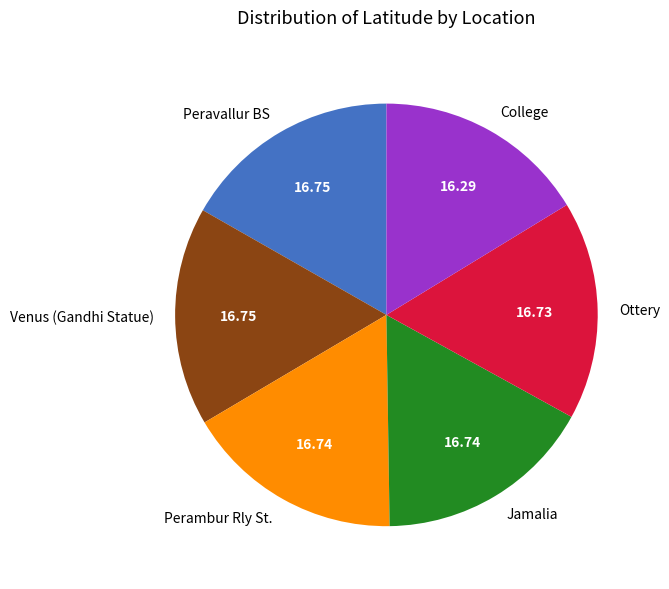

Is there a majority slice in this chart?

No